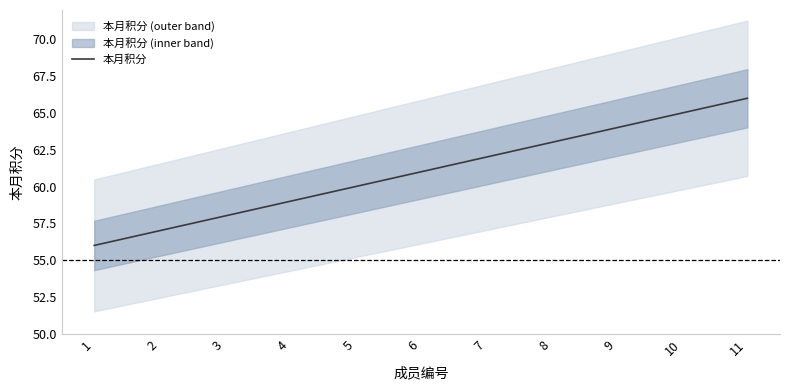

At which label does the data first exceed 61?

7